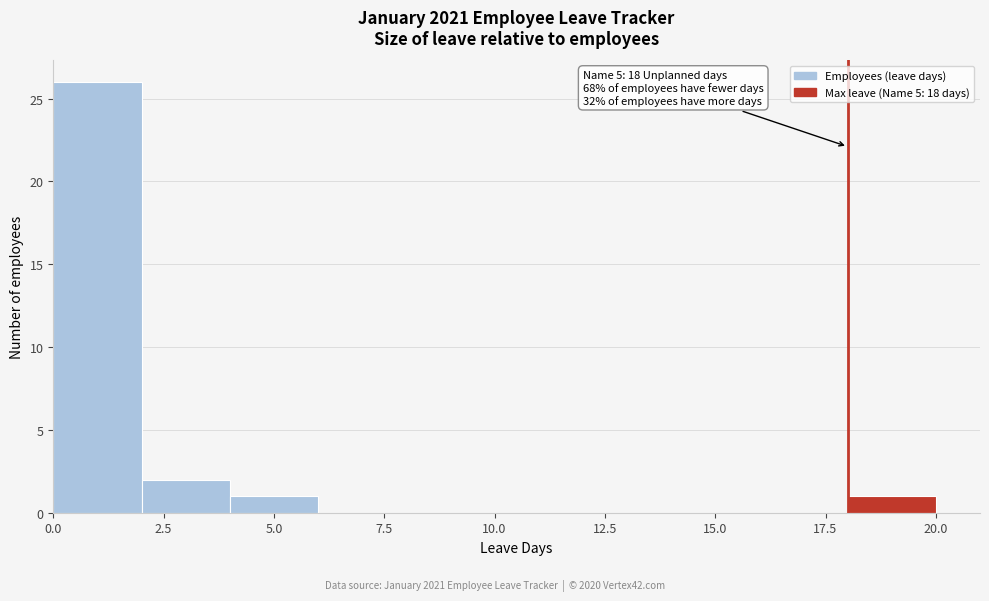

Which range on the x-axis has the tallest bar?

0 to 2